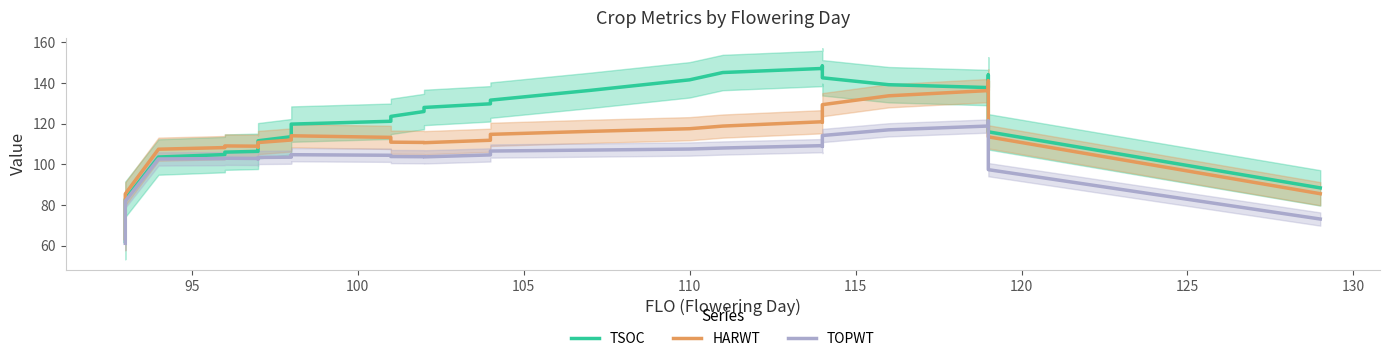

True or false: TOPWT and TSOC intersect in this chart.

False